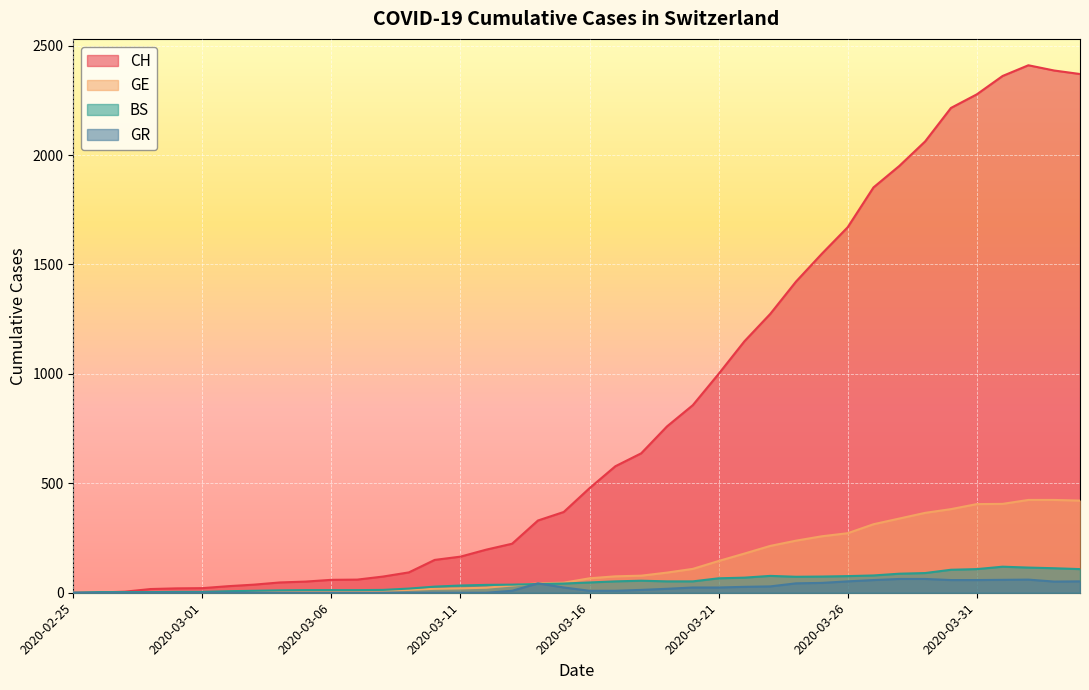

What position from the right is 2020-03-04?

32